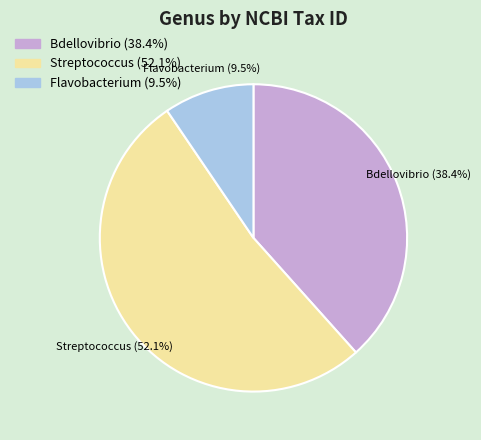

Rank the categories by value from highest to lowest.

Streptococcus, Bdellovibrio, Flavobacterium